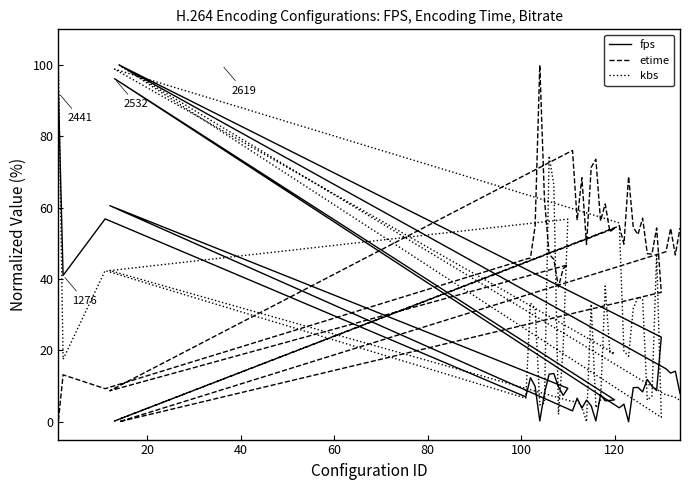

True or false: fps has more than 1 interior local peaks.

True